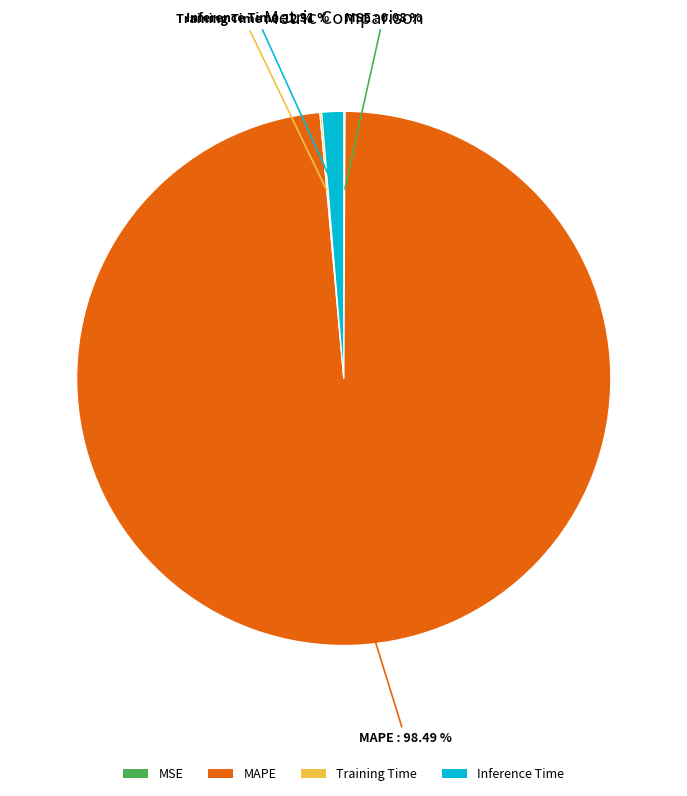

Which category has the biggest portion of the pie?

MAPE